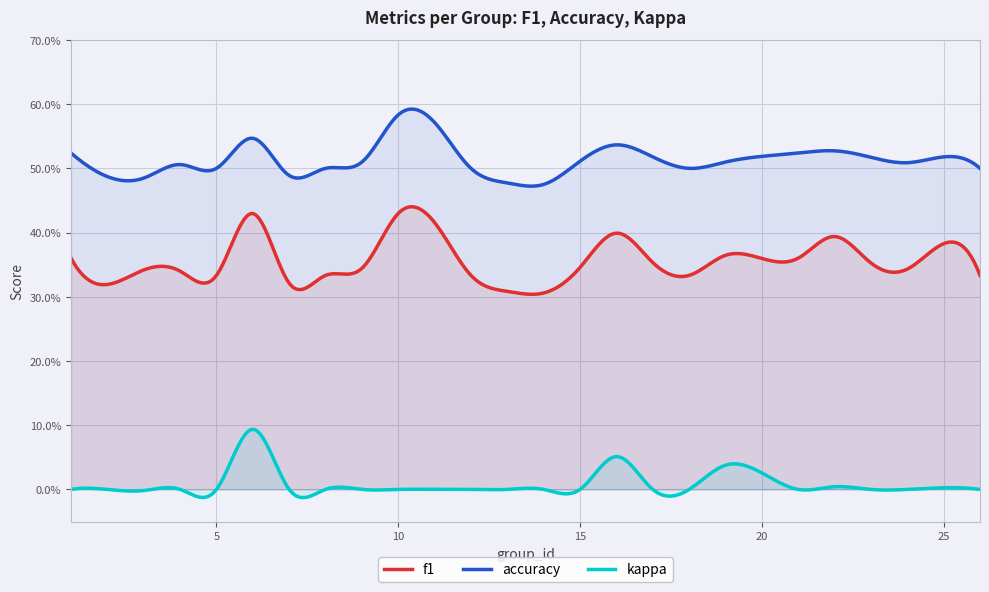

Where is the first local maximum for kappa?

6